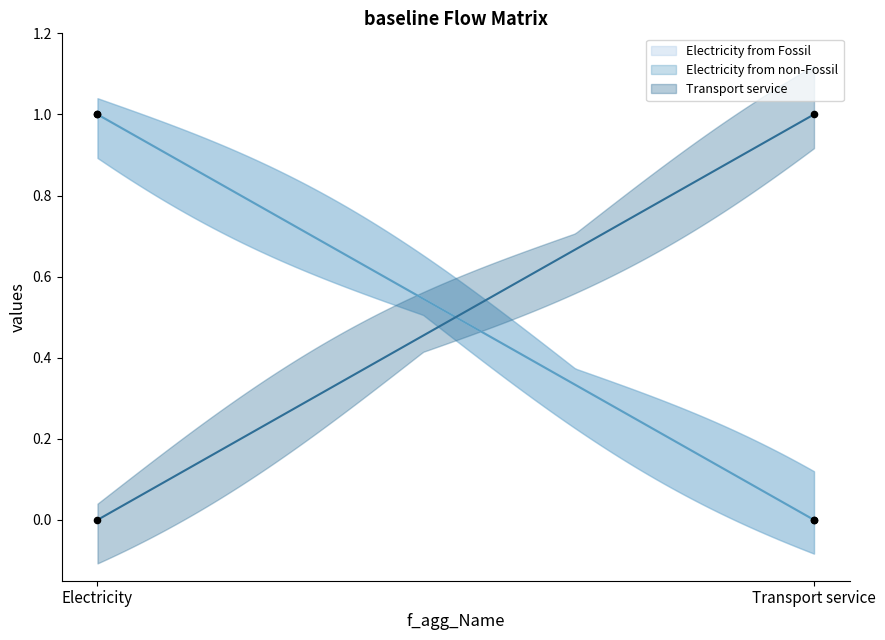

Which series has the widest spread of Y values?

Electricity from Fossil